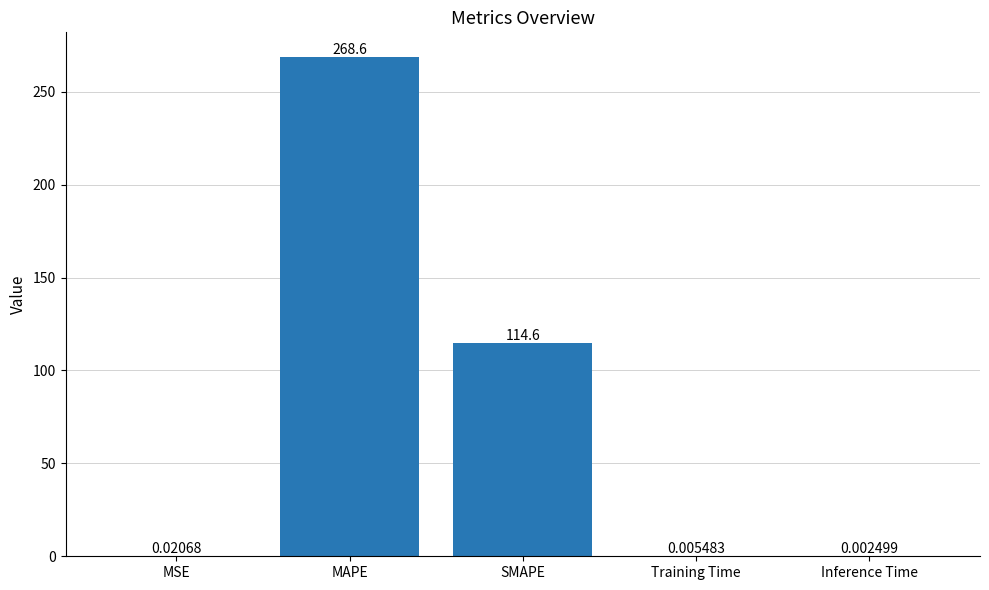

At which label is the value closest to 134?

SMAPE